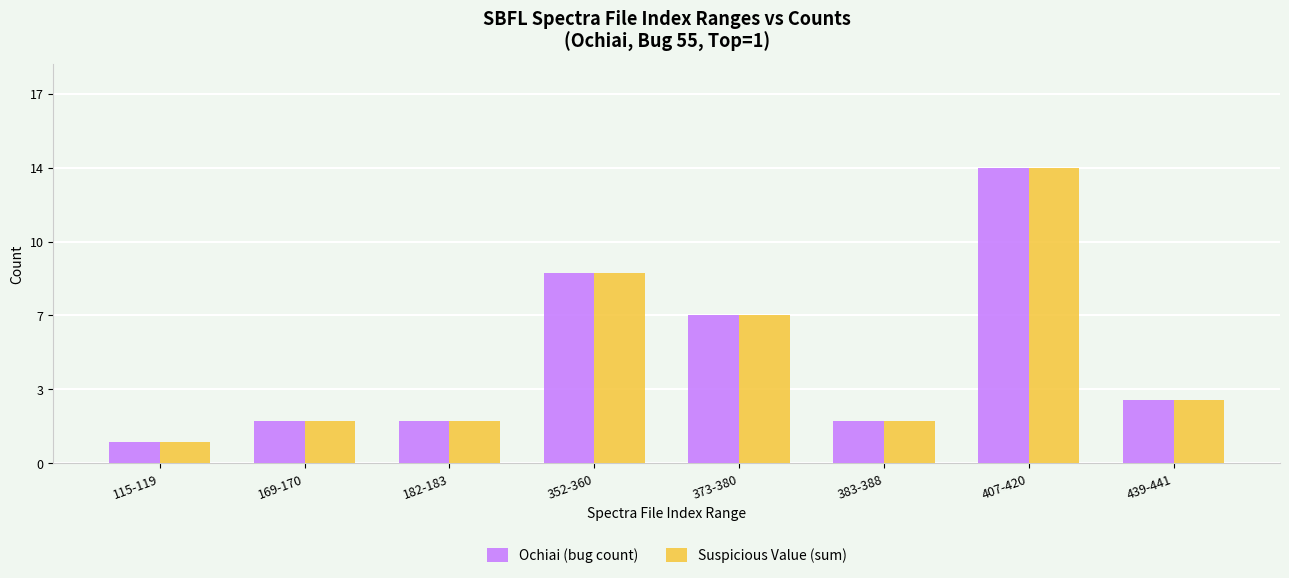

What is the sum of all Suspicious Value (sum) values?

40